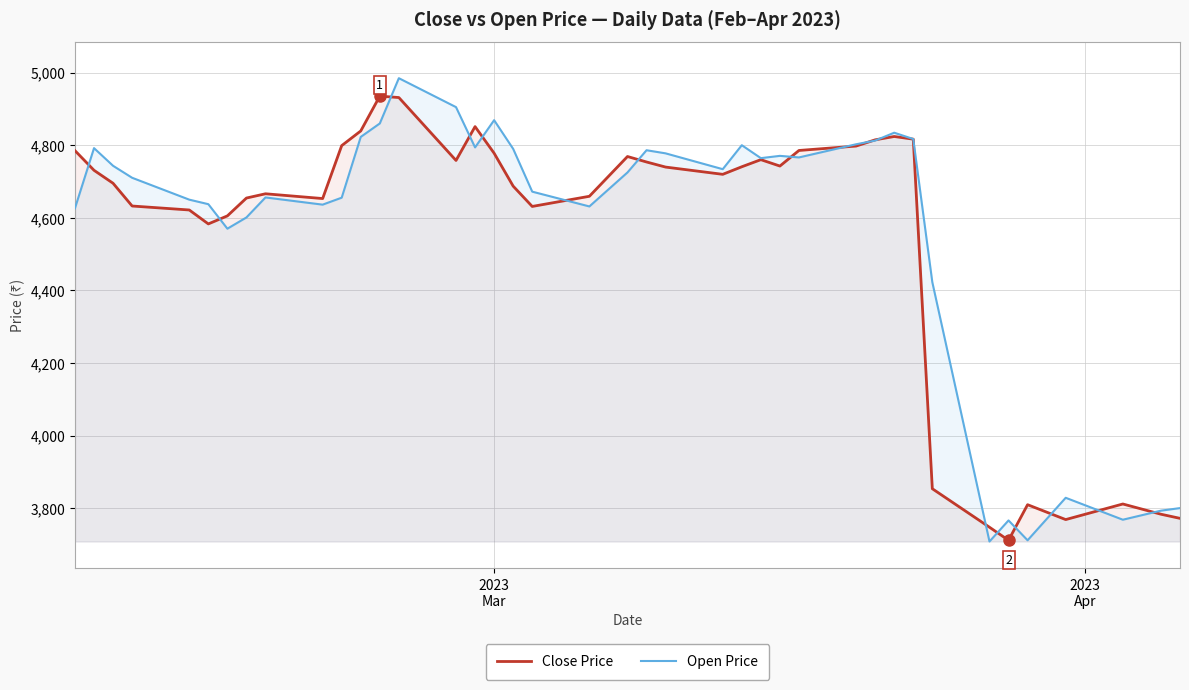

What is the minimum value shown in the chart?

3708.0